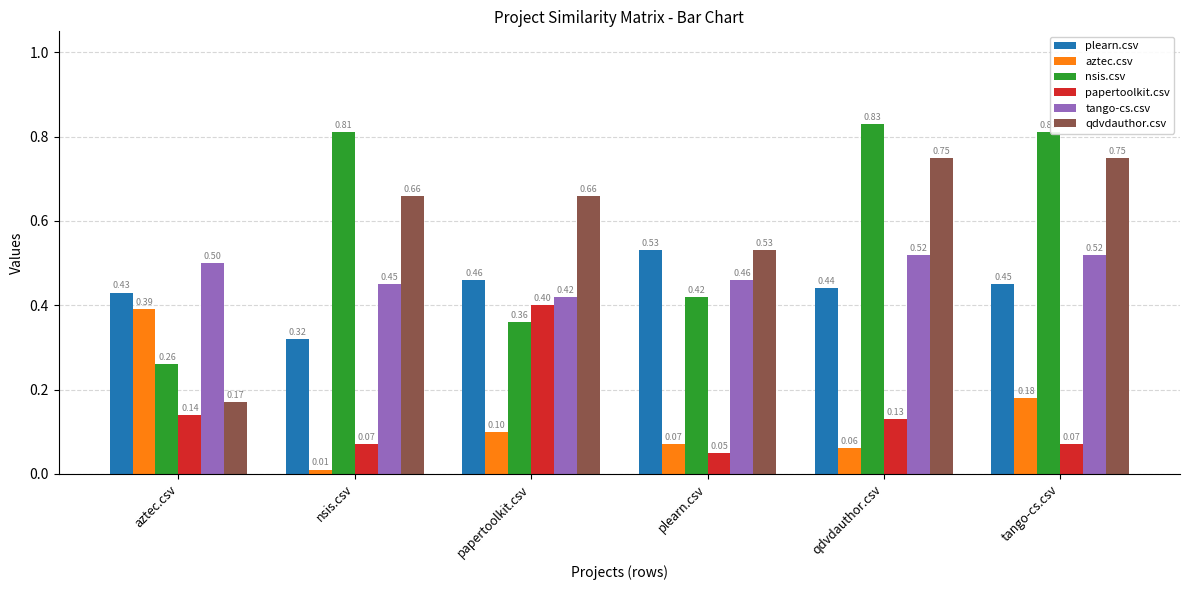

Which series changed the most between nsis.csv and tango-cs.csv?

aztec.csv